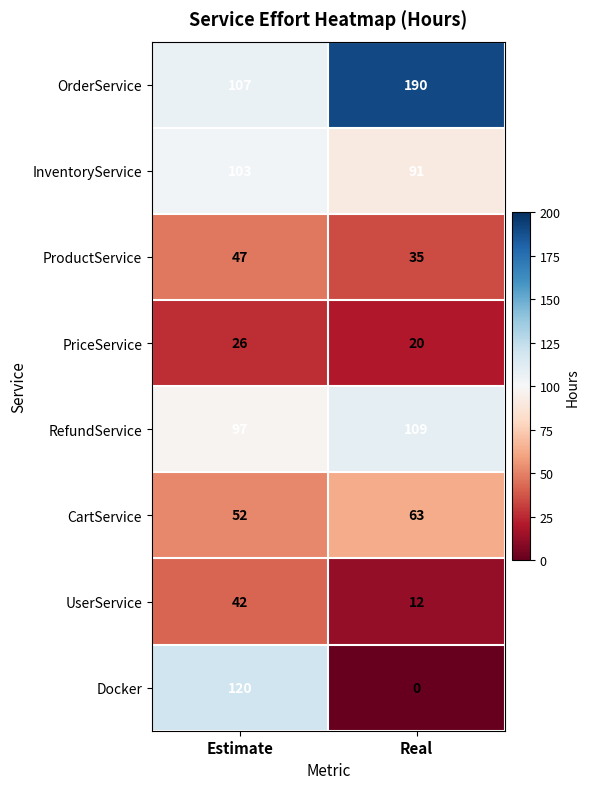

Which series has the largest range (max minus min)?

Docker